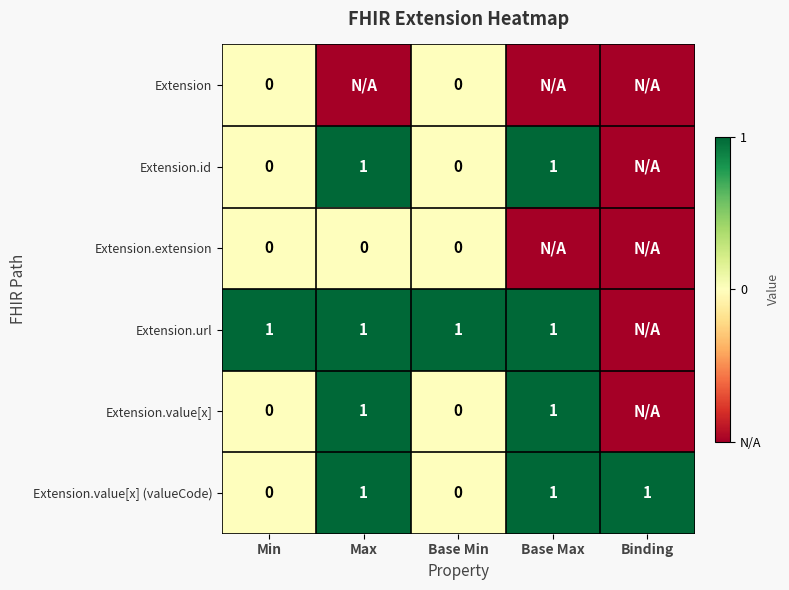

What is the maximum value shown in the chart?

1